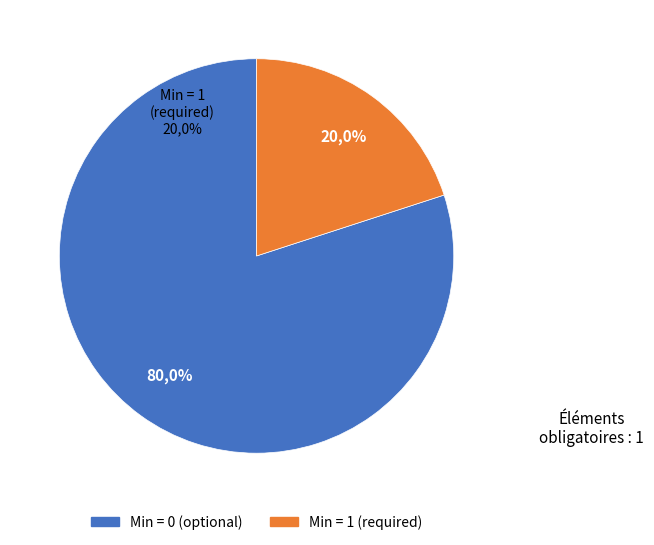

Is it true that Extension.url is 99% of the pie?

False